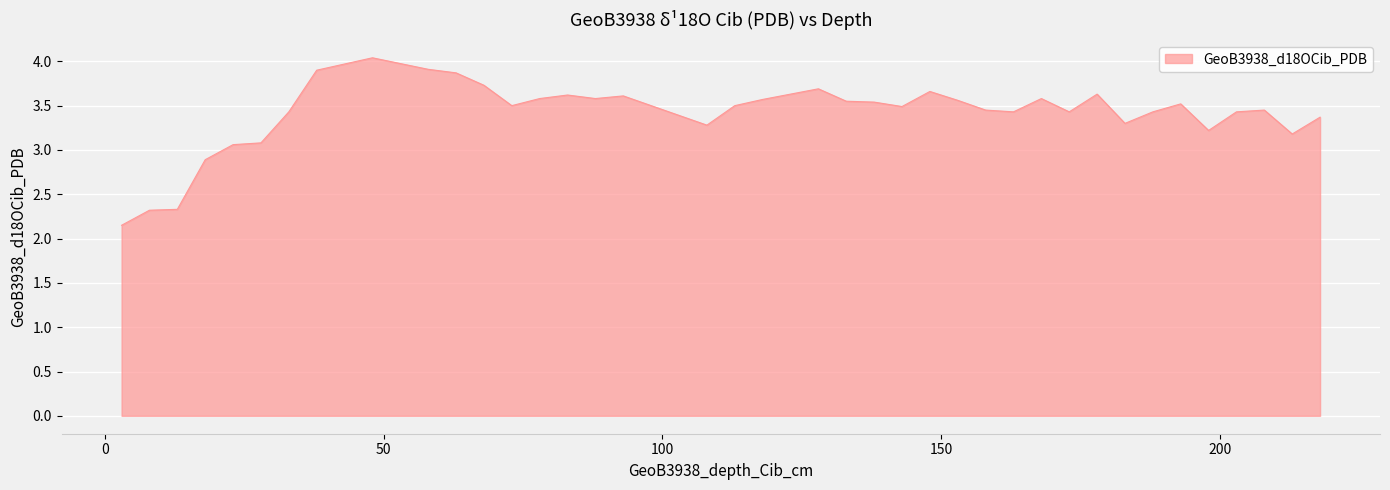

What is the difference between the maximum and minimum values?

1.9